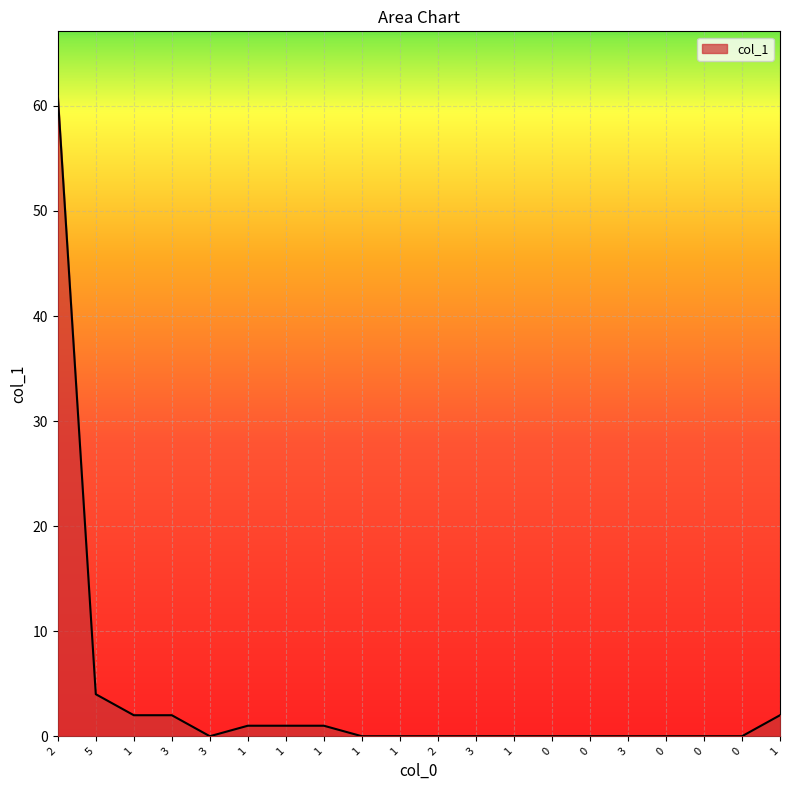

The value at 1 is 0. True or false?

True